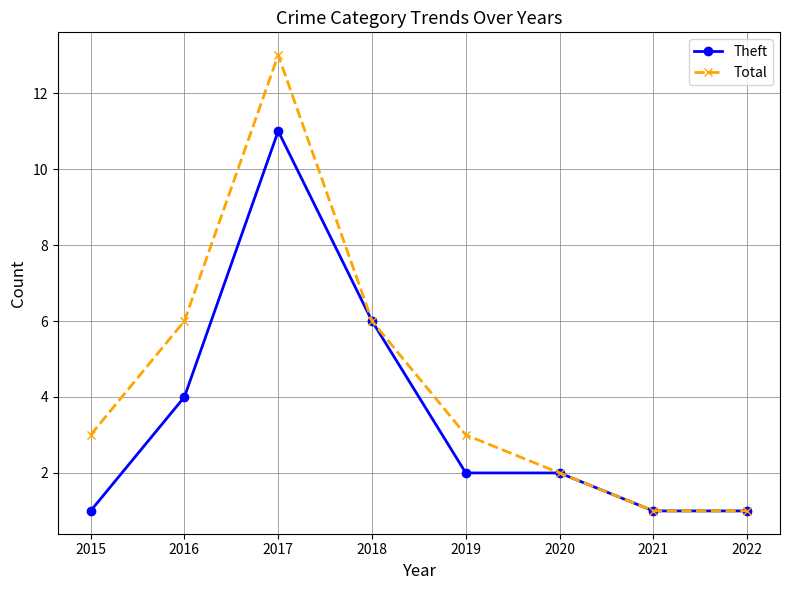

In Total, how many points are higher than both neighbors (excluding endpoints)?

1